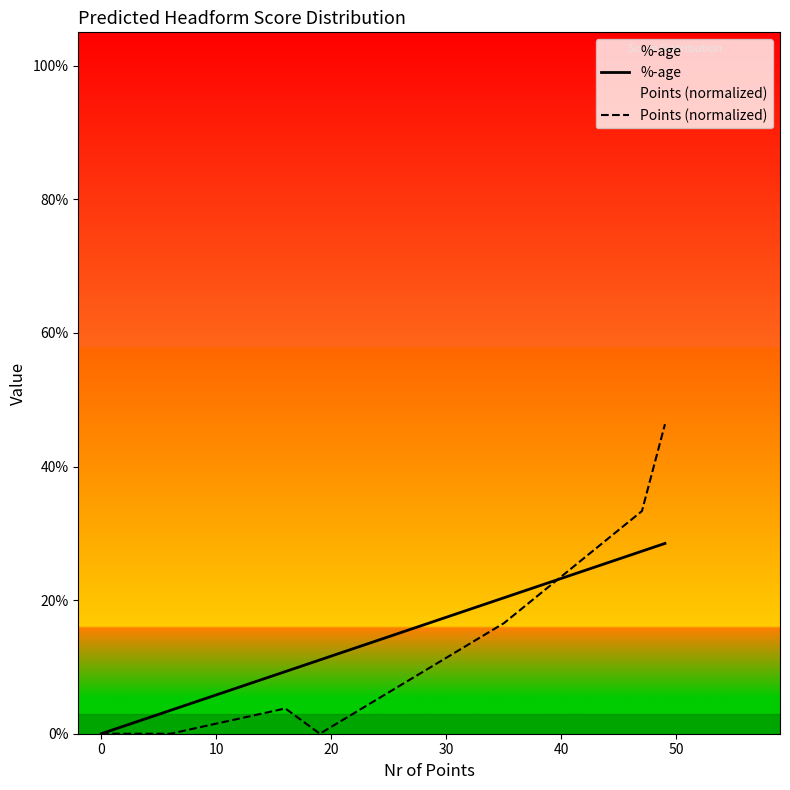

Which has a higher value, −10 or 20?

20